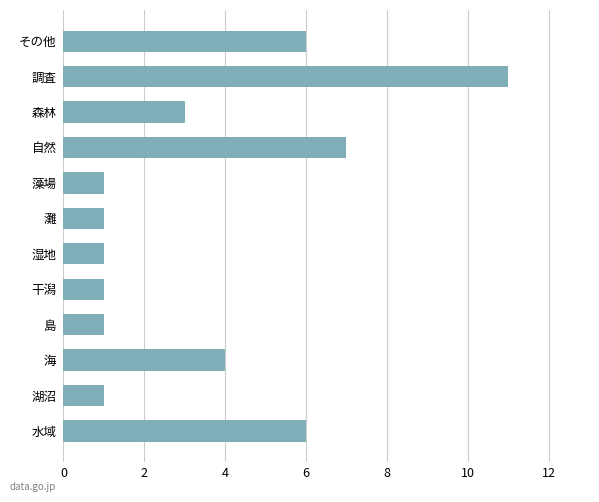

What is the greatest value displayed?

11